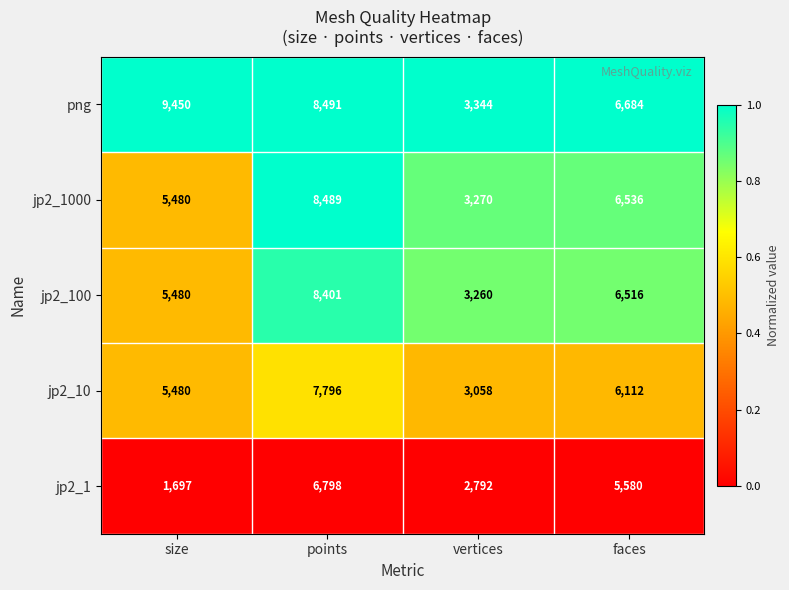

What value does the png series have at size, to the nearest 10?

9450